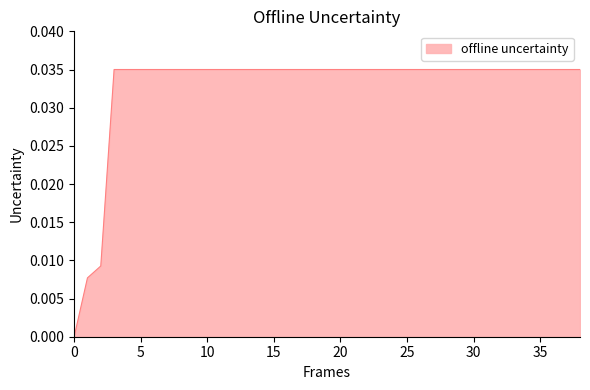

How many positive values are there?

38